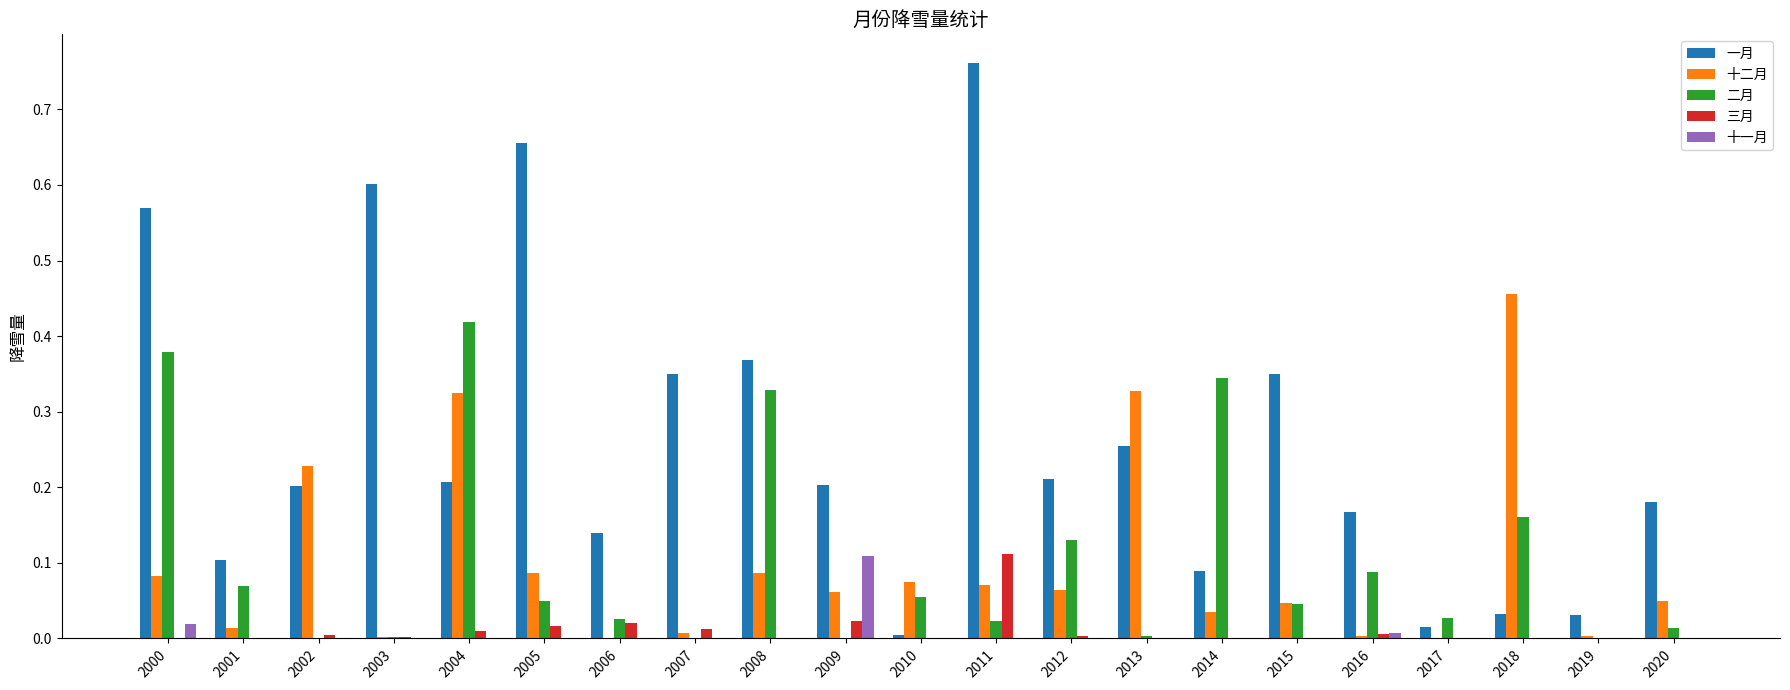

At which category is the sum across all series the highest?

2000